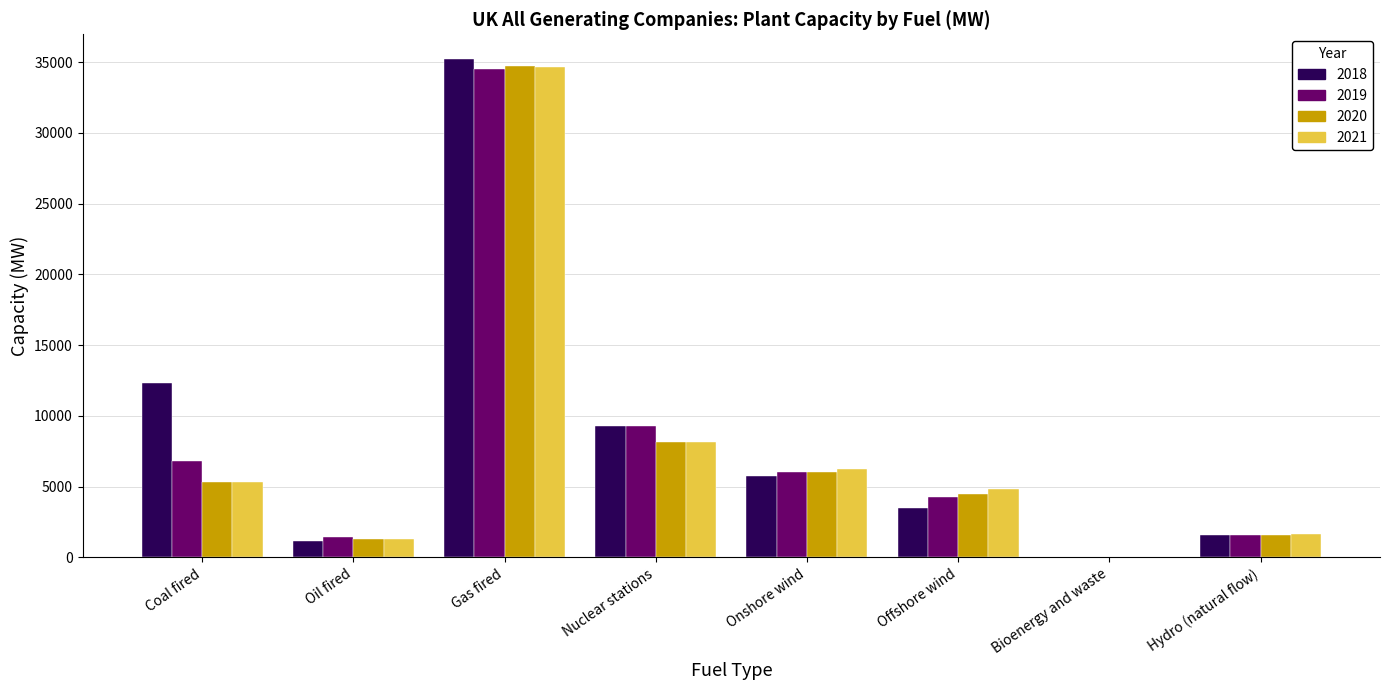

Count the number of data series in this chart.

4